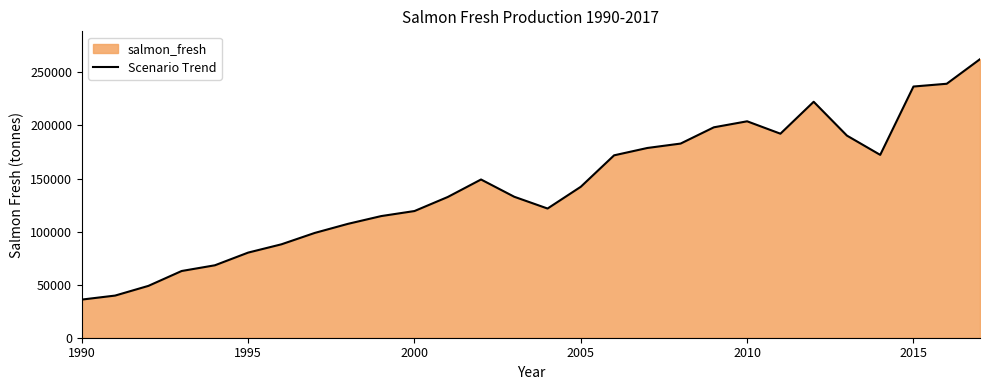

What is the smallest value displayed?

35946.9